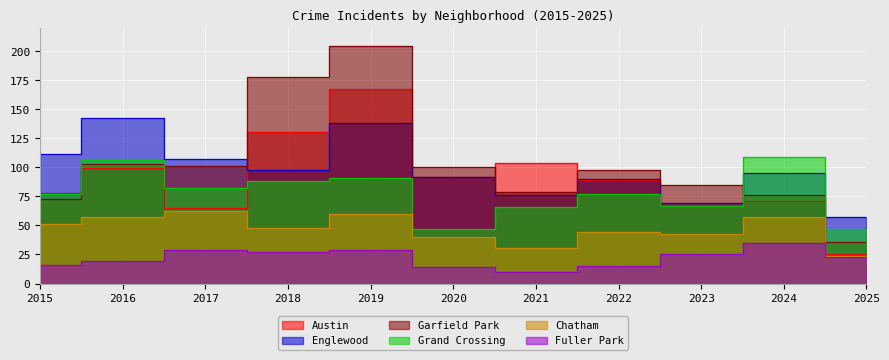

What is the lowest value of the Austin series?

25